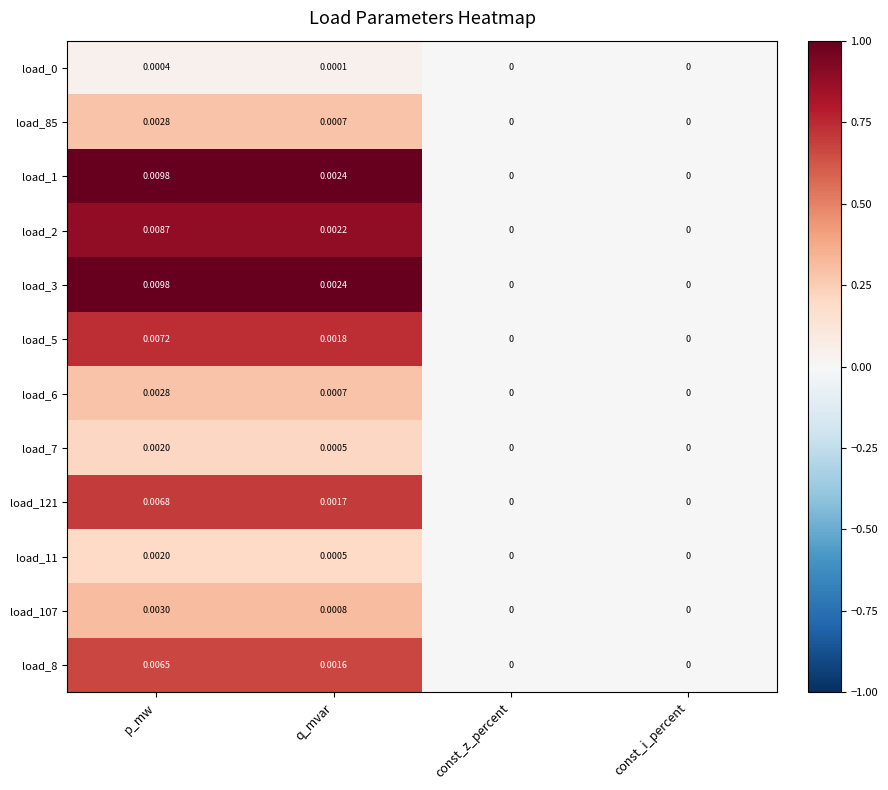

Which category has the highest value in the load_11 series?

p_mw